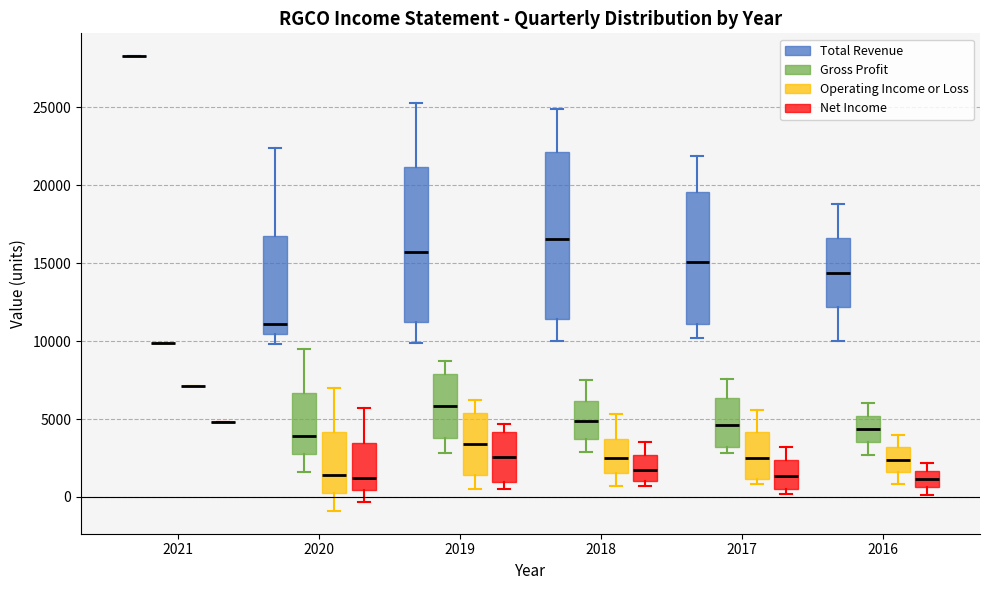

Reading left to right, transcribe this box plot: for each box, give where its median line is, the range the box spans, and where its two whiskers end, as read against the y-axis. The values are not printed on the chart, so give them approximately, as read against the axis.

2021 (Total Revenue): box collapsed to a line at 28500, whiskers 28500 to 28500
2021 (Gross Profit): box collapsed to a line at 10000, whiskers 10000 to 10000
2021 (Operating Income or Loss): box collapsed to a line at 7000, whiskers 7000 to 7000
2021 (Net Income): box collapsed to a line at 5000, whiskers 5000 to 5000
2020 (Total Revenue): median 11000, box 10500 to 17000, whiskers 10000 to 22500
2020 (Gross Profit): median 4000, box 3000 to 6500, whiskers 1500 to 9500
2020 (Operating Income or Loss): median 1500, box 500 to 4000, whiskers -1000 to 7000
2020 (Net Income): median 1000, box 500 to 3500, whiskers -500 to 5500
2019 (Total Revenue): median 16000, box 11500 to 21000, whiskers 10000 to 25500
2019 (Gross Profit): median 6000, box 4000 to 8000, whiskers 3000 to 8500
2019 (Operating Income or Loss): median 3500, box 1500 to 5500, whiskers 500 to 6000
2019 (Net Income): median 2500, box 1000 to 4000, whiskers 500 to 4500
2018 (Total Revenue): median 16500, box 11500 to 22000, whiskers 10000 to 25000
2018 (Gross Profit): median 5000, box 3500 to 6000, whiskers 3000 to 7500
2018 (Operating Income or Loss): median 2500, box 1500 to 3500, whiskers 500 to 5500
2018 (Net Income): median 2000, box 1000 to 2500, whiskers 500 to 3500
2017 (Total Revenue): median 15000, box 11000 to 19500, whiskers 10000 to 22000
2017 (Gross Profit): median 4500, box 3000 to 6500, whiskers 3000 (just below the box's lower edge) to 7500
2017 (Operating Income or Loss): median 2500, box 1000 to 4000, whiskers 1000 (just below the box's lower edge) to 5500
2017 (Net Income): median 1500, box 500 to 2500, whiskers 0 to 3000
2016 (Total Revenue): median 14500, box 12000 to 16500, whiskers 10000 to 19000
2016 (Gross Profit): median 4500, box 3500 to 5000, whiskers 2500 to 6000
2016 (Operating Income or Loss): median 2500, box 1500 to 3000, whiskers 1000 to 4000
2016 (Net Income): median 1000, box 500 to 1500, whiskers 0 to 2000